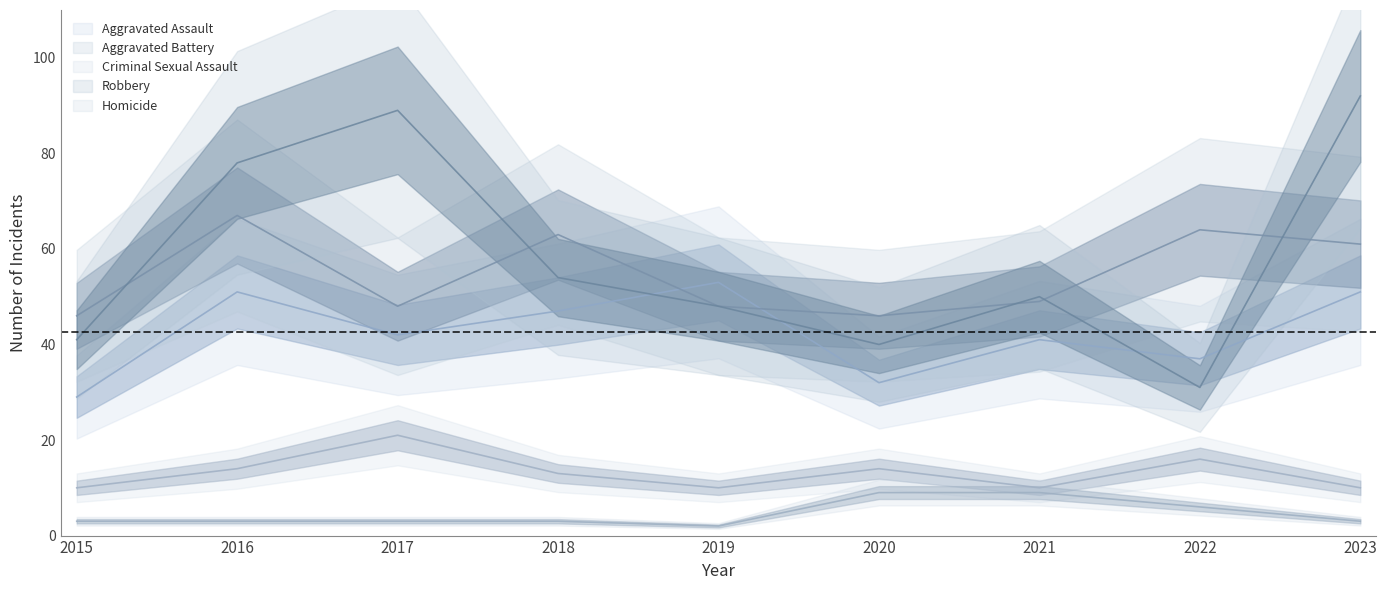

Which label corresponds to the smallest value in the chart?

2019